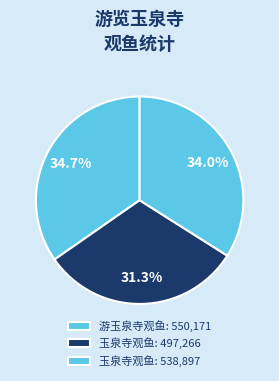

Count the number of slices in the pie.

3